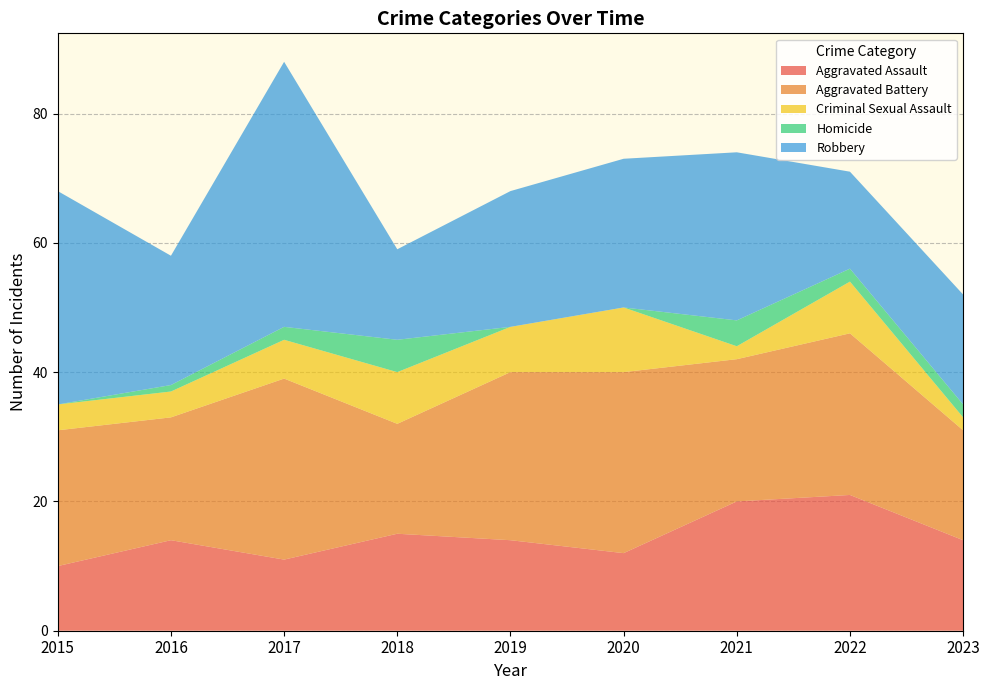

Reading left to right, extract all data points from this chart.

Aggravated Assault: 10	14	11	15	14	12	20	21	14
Aggravated Battery: 21	19	28	17	26	28	22	25	17
Criminal Sexual Assault: 4	4	6	8	7	10	2	8	2
Homicide: 0	1	2	5	0	0	4	2	2
Robbery: 33	20	41	14	21	23	26	15	17